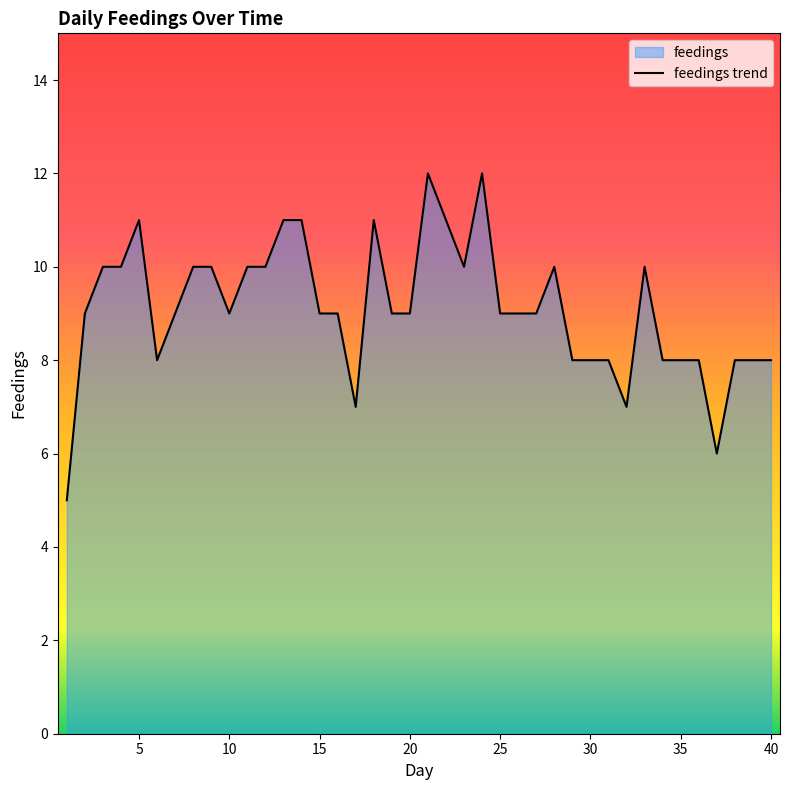

What is the difference between the maximum and minimum values?

7